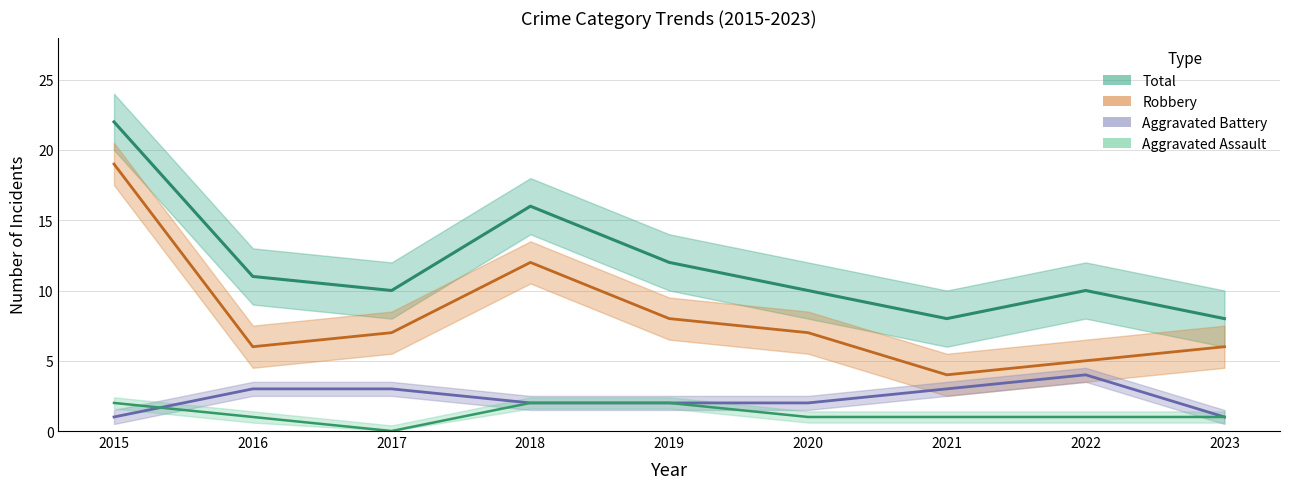

Reading right to left, transcribe all the data shown in this chart.

Total: 8	10	8	10	12	16	10	11	22
Robbery: 6	5	4	7	8	12	7	6	19
Aggravated Battery: 1	4	3	2	2	2	3	3	1
Aggravated Assault: 1	1	1	1	2	2	0	1	2